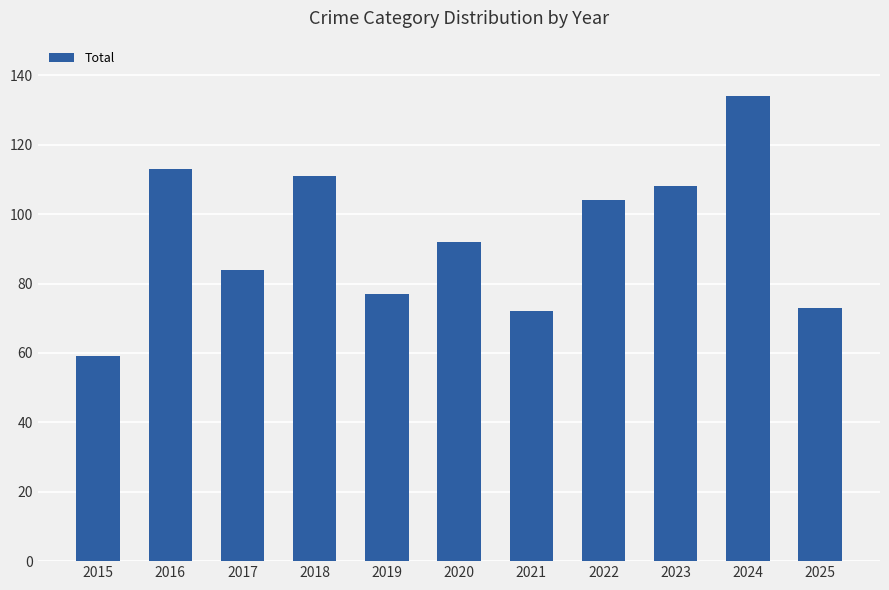

Reading left to right, transcribe all the data shown in this chart.

59	113	84	111	77	92	72	104	108	134	73